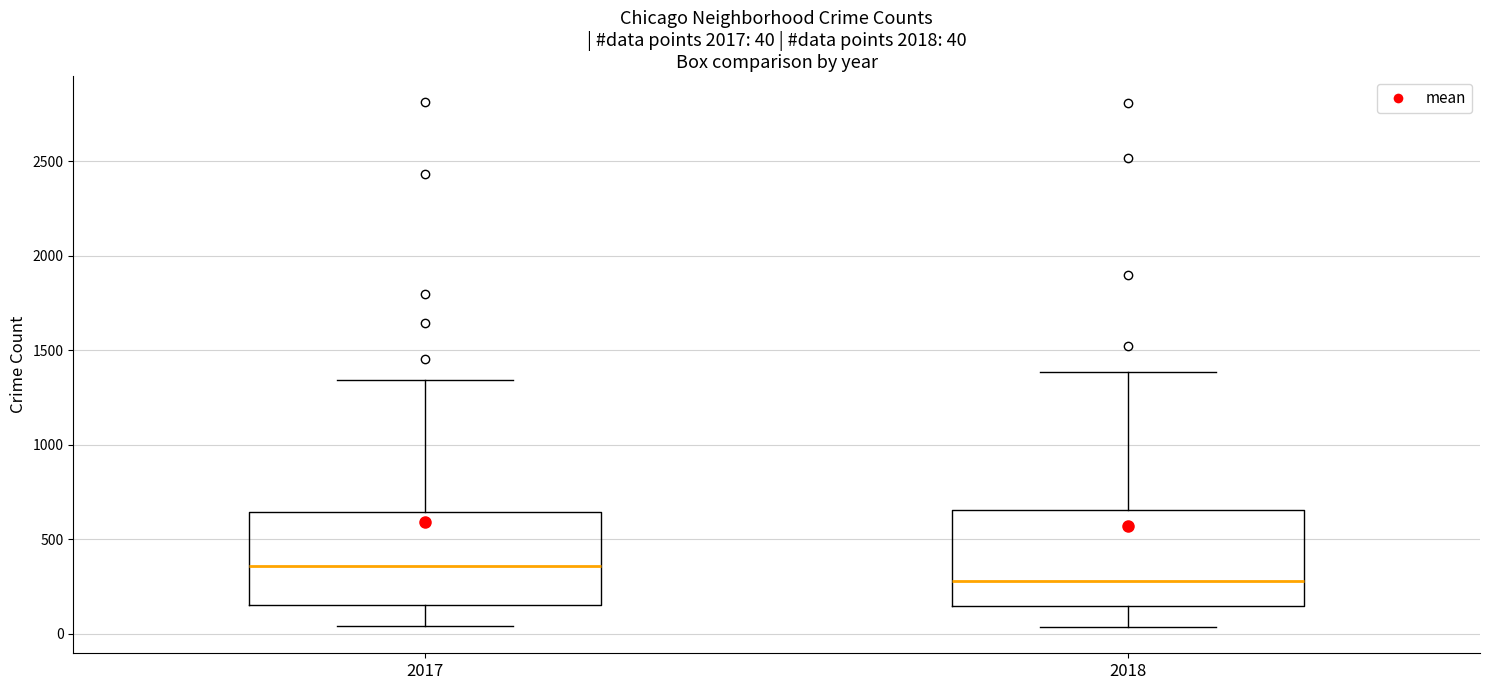

Which box has the highest median line?

2017